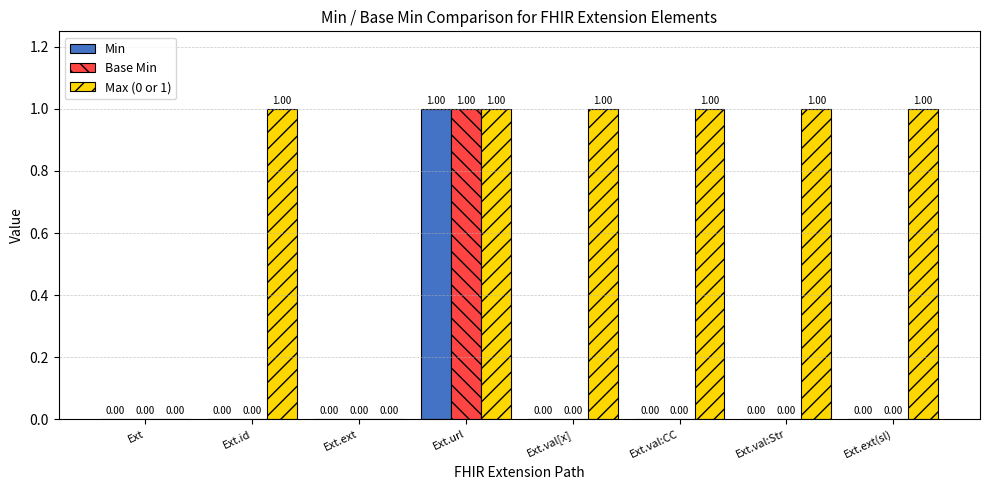

Are the bars horizontal?

No